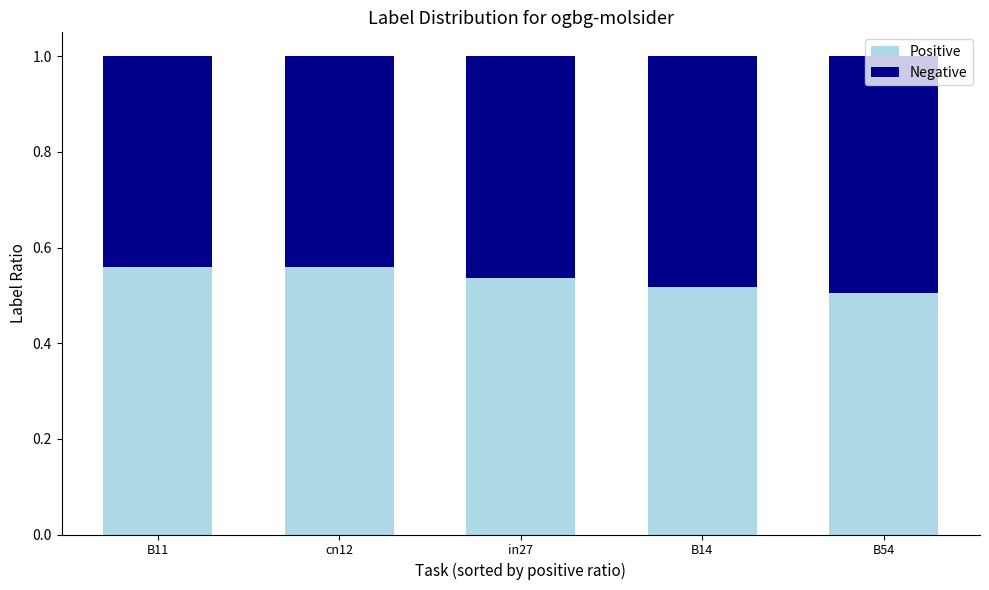

What is the sum of all Positive values?

2.7